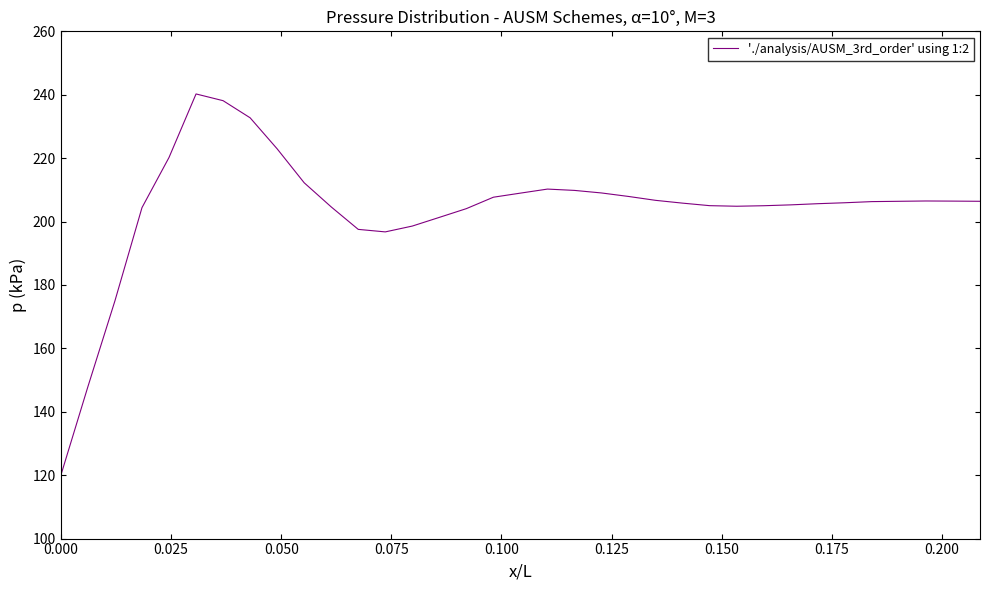

What is the maximum value shown in the chart?

240.2